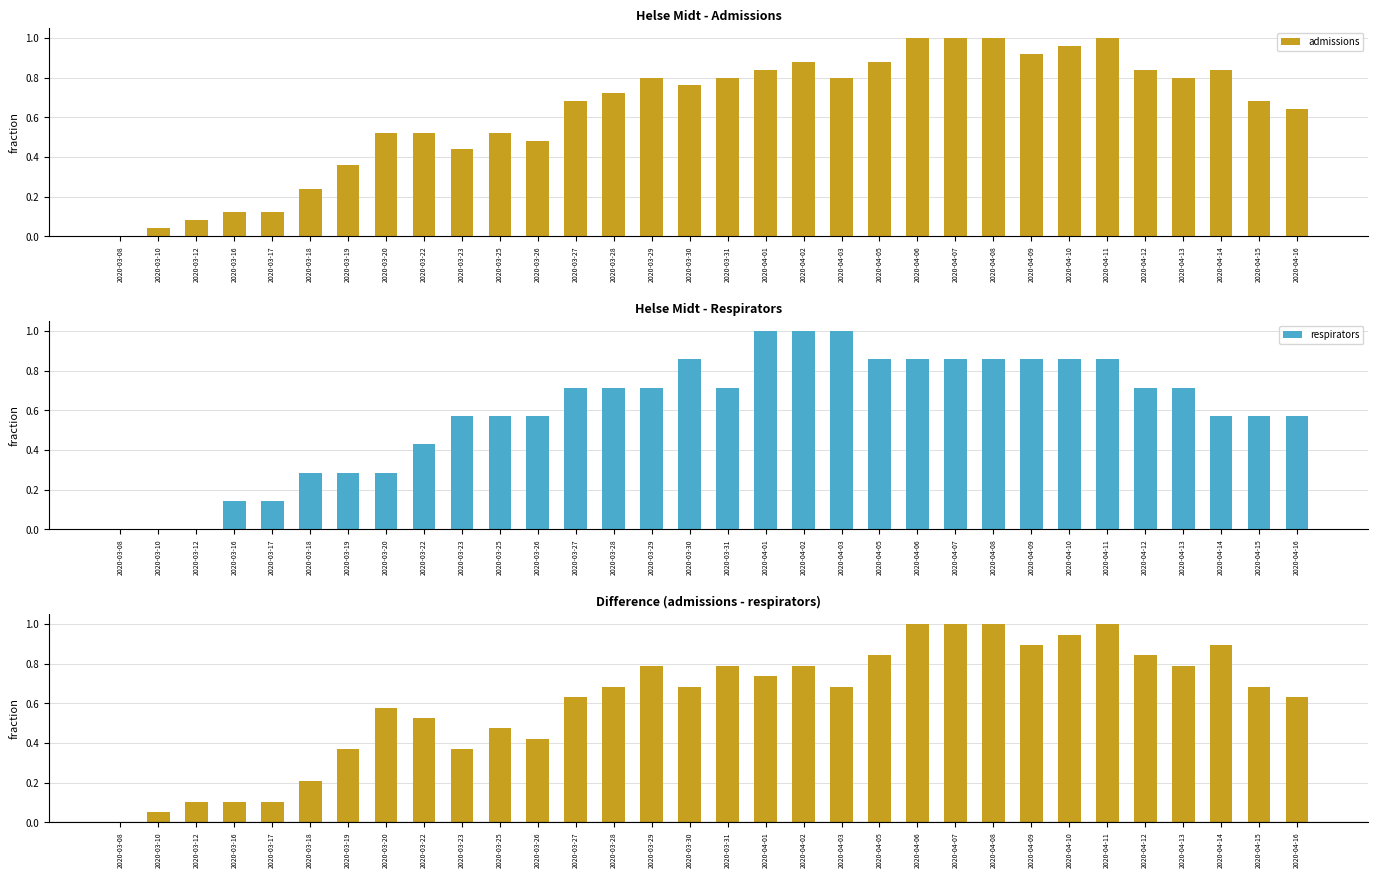

Rank the categories by admissions value from highest to lowest.

2020-04-06, 2020-04-07, 2020-04-08, 2020-04-11, 2020-04-10, 2020-04-09, 2020-04-02, 2020-04-05, 2020-04-01, 2020-04-12, 2020-04-14, 2020-03-29, 2020-03-31, 2020-04-03, 2020-04-13, 2020-03-30, 2020-03-28, 2020-03-27, 2020-04-15, 2020-04-16, 2020-03-20, 2020-03-22, 2020-03-25, 2020-03-26, 2020-03-23, 2020-03-19, 2020-03-18, 2020-03-16, 2020-03-17, 2020-03-12, 2020-03-10, 2020-03-08